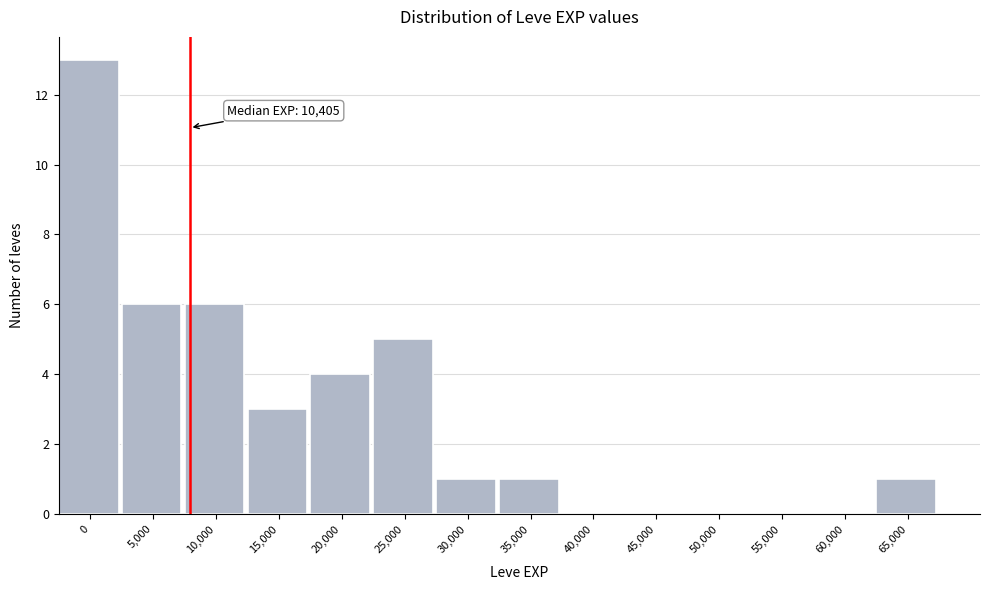

Reading left to right, list all the values displayed in this chart.

0=13	5,000=6	10,000=6	15,000=3	20,000=4	25,000=5	30,000=1	35,000=1	40,000=0	45,000=0	50,000=0	55,000=0	60,000=0	65,000=1